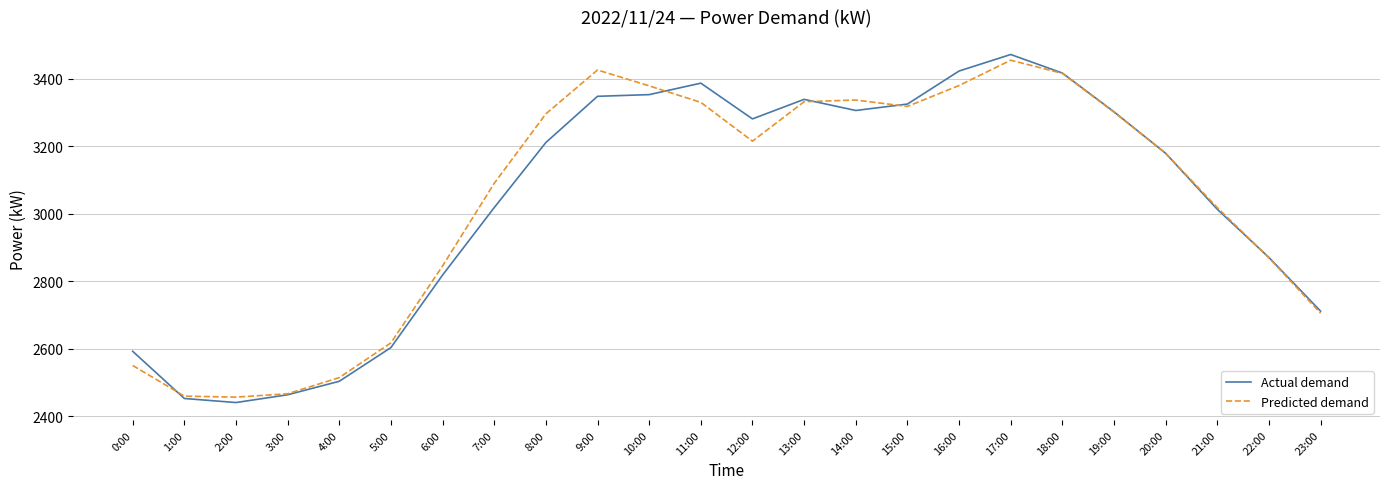

What value does the Predicted demand series have at 0:00, to the nearest 50?

2550